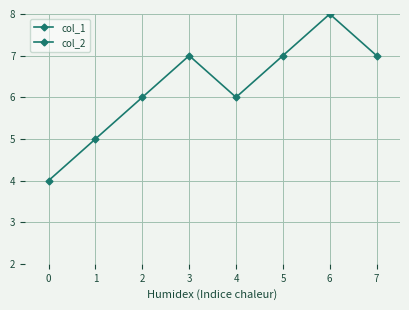

True or false: col_2 has more than 1 interior local peaks.

False